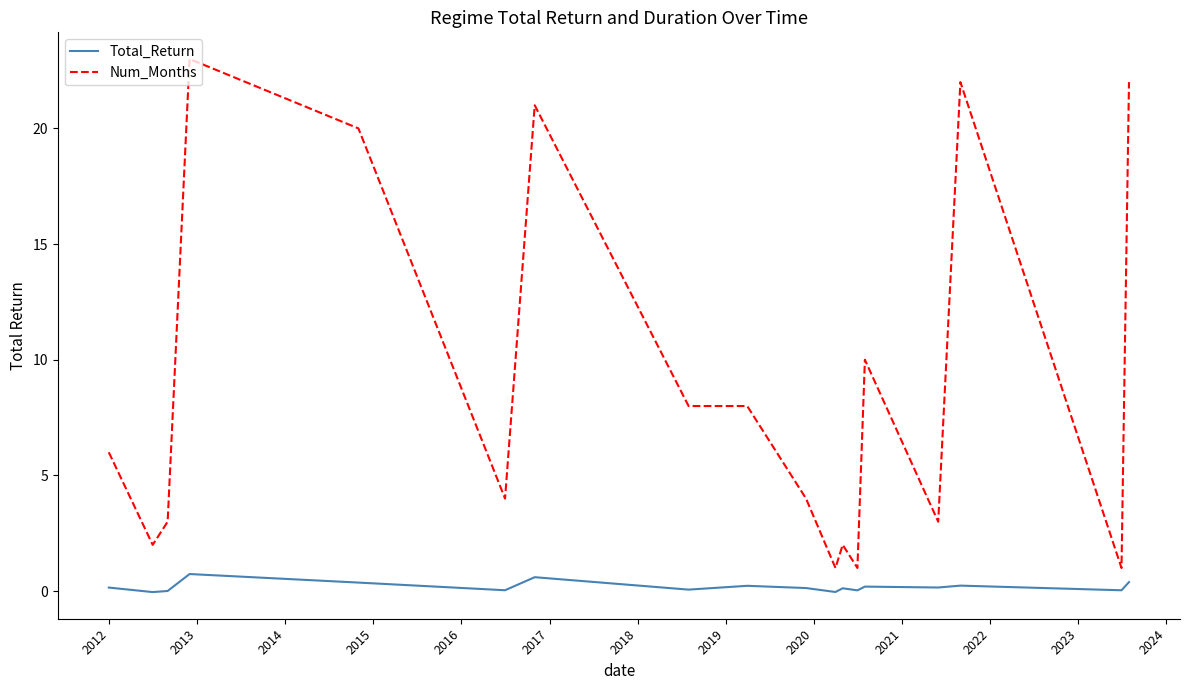

What is the difference between the maximum and minimum values in the Total_Return series?

0.8